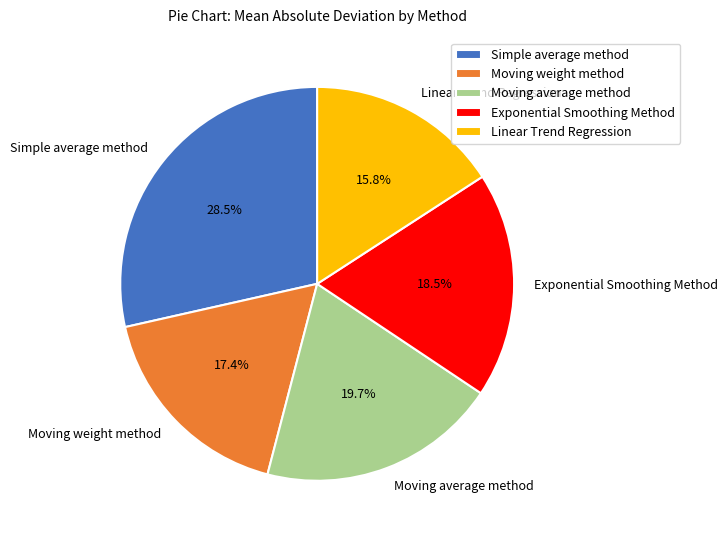

What portion of the pie excludes Moving weight method?

82.6%